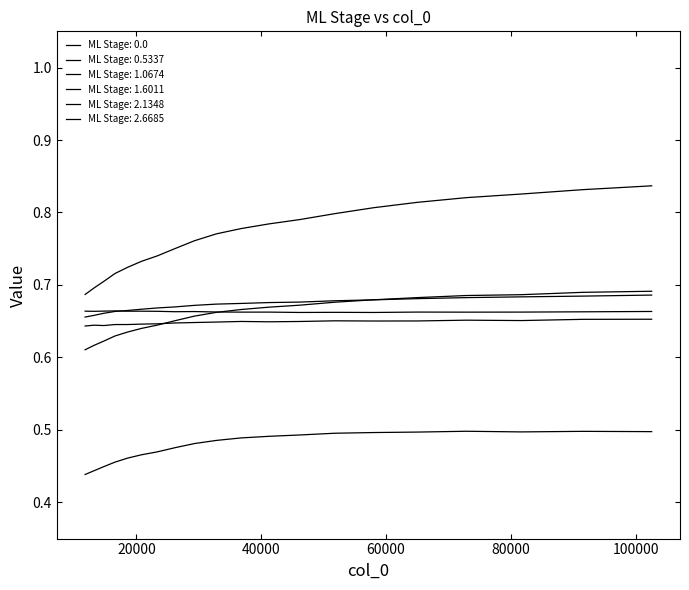

How many lines are shown in the chart?

6